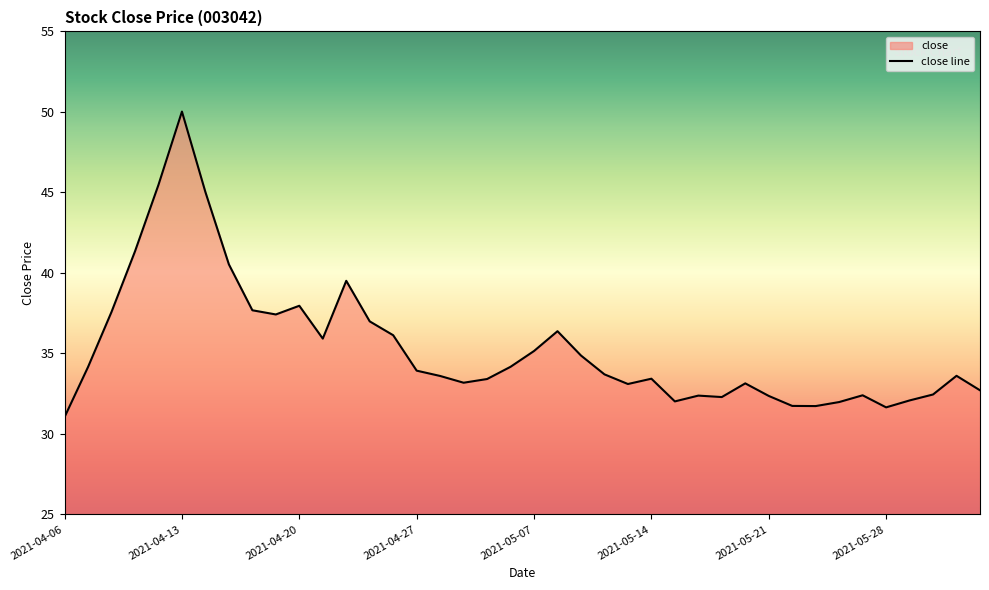

Where does the data first go above 33?

2021-04-07